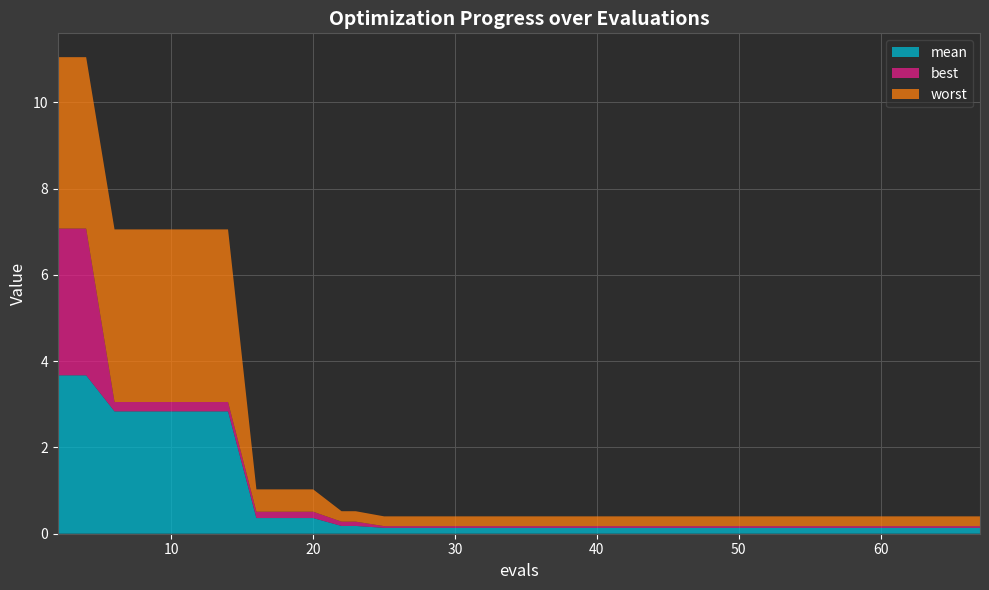

Reading left to right, extract all data points from this chart.

mean: 3.7	3.7	2.8	2.8	2.8	2.8	2.8	0.4	0.4	0.4	0.2	0.2	0.1	0.1	0.1	0.1	0.1	0.1	0.1	0.1
best: 3.4	3.4	0.2	0.2	0.2	0.2	0.2	0.1	0.1	0.1	0.1	0.1	0.0	0.0	0.0	0.0	0.0	0.0	0.0	0.0
worst: 4.0	4.0	4.0	4.0	4.0	4.0	4.0	0.5	0.5	0.5	0.2	0.2	0.2	0.2	0.2	0.2	0.2	0.2	0.2	0.2